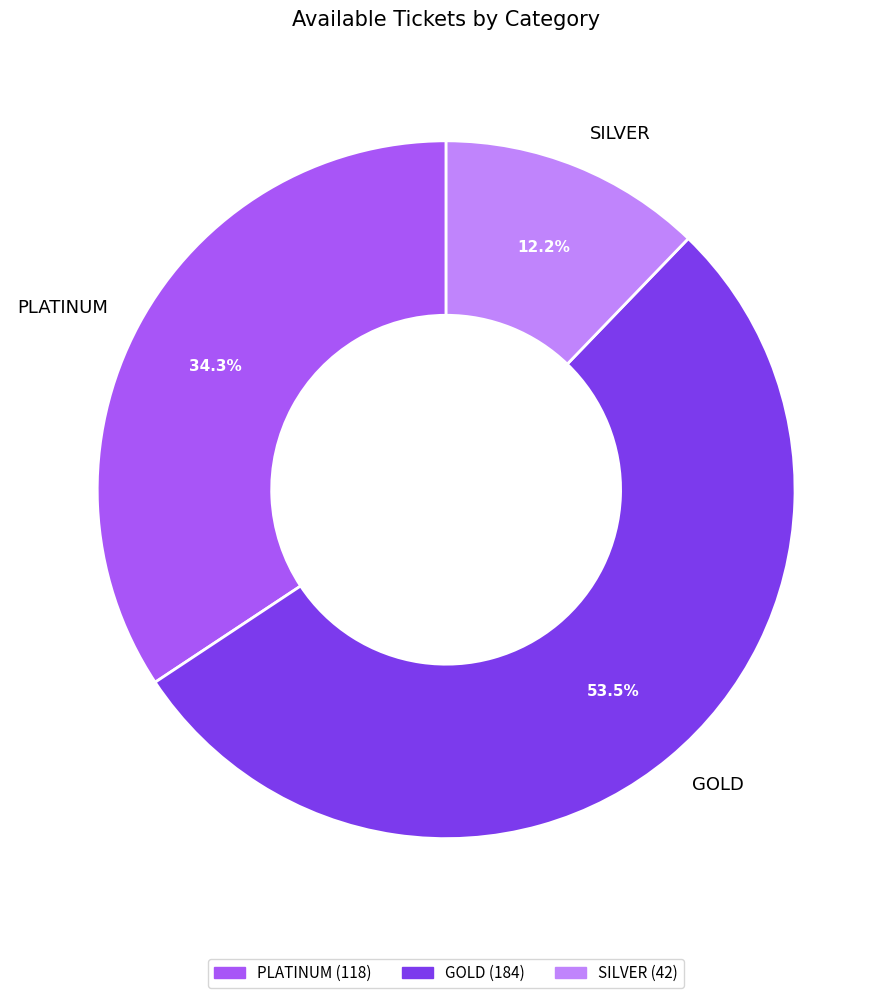

Which slice is the largest?

GOLD